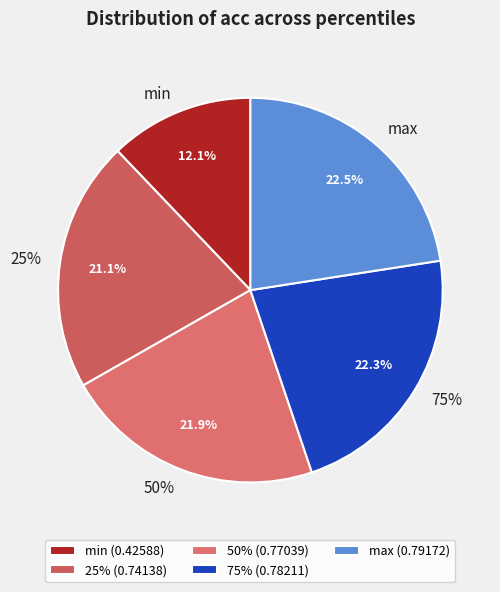

What is the total percentage of max and 50%?

44.5%